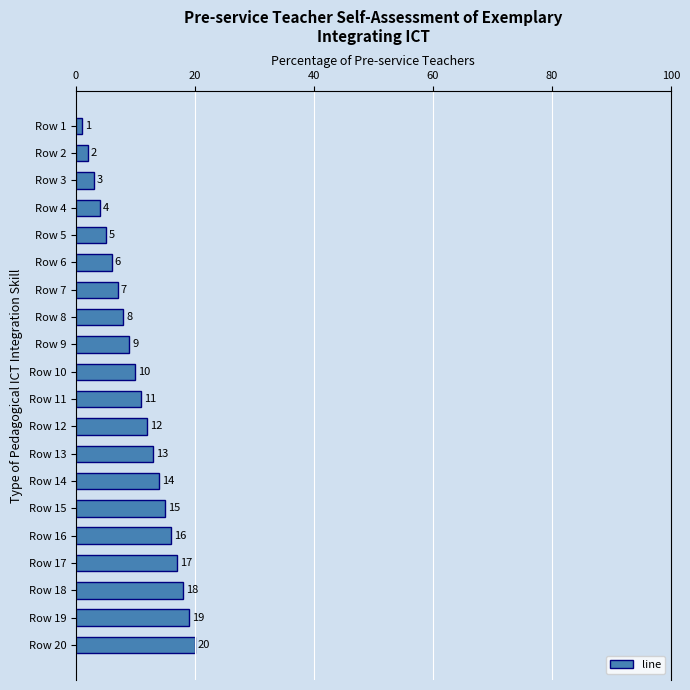

The chart shows a value of 2 at Row 2. True or false?

True